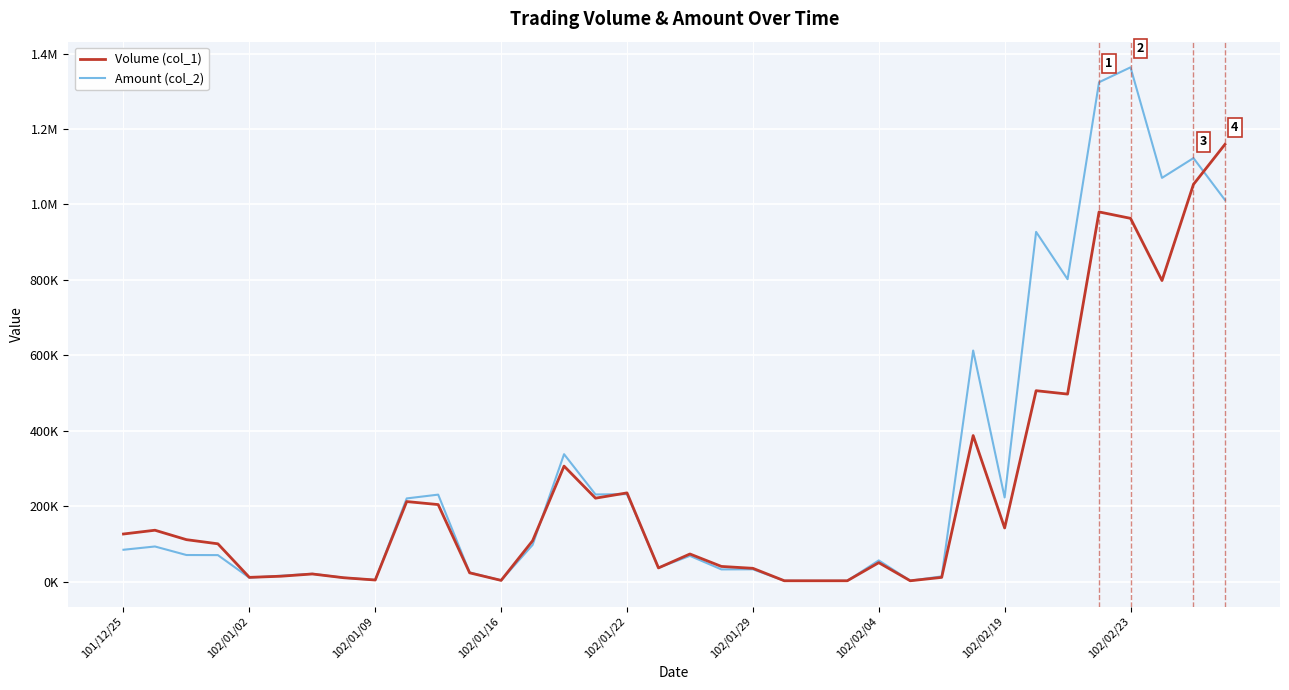

What is the value of the Amount (col_2) point at the 9th from the left?

4040